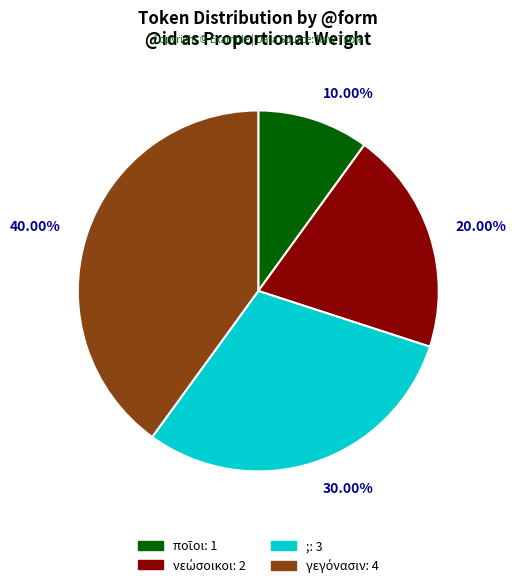

Does any single category account for the majority?

No